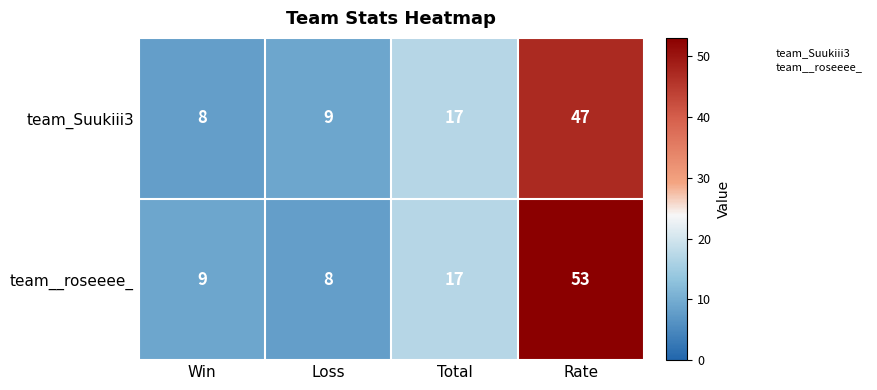

At which category is the sum across all series the highest?

Rate